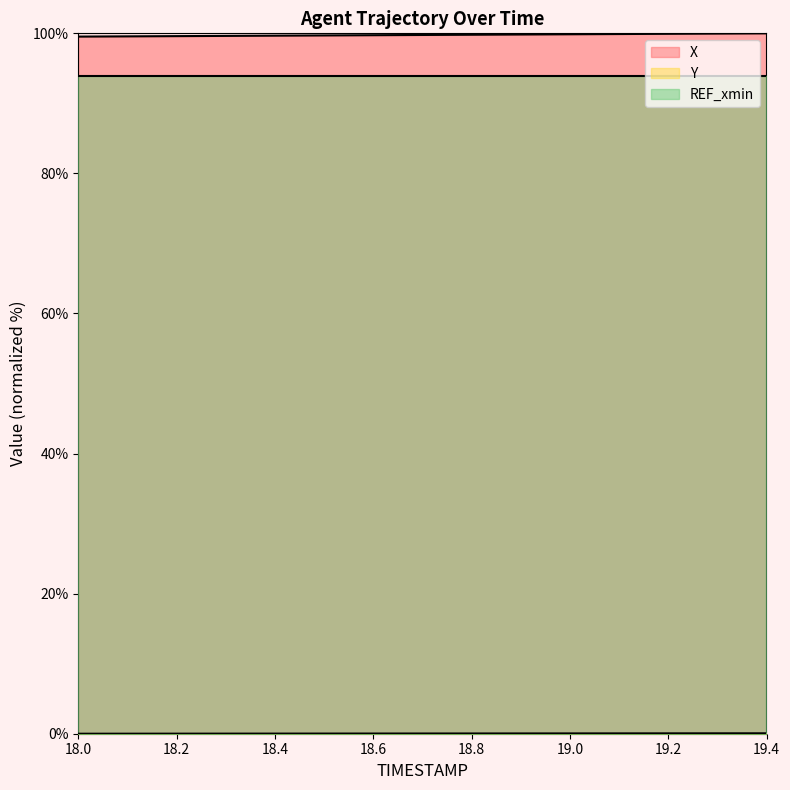

What is the label of the 7th point from the left?

18.6